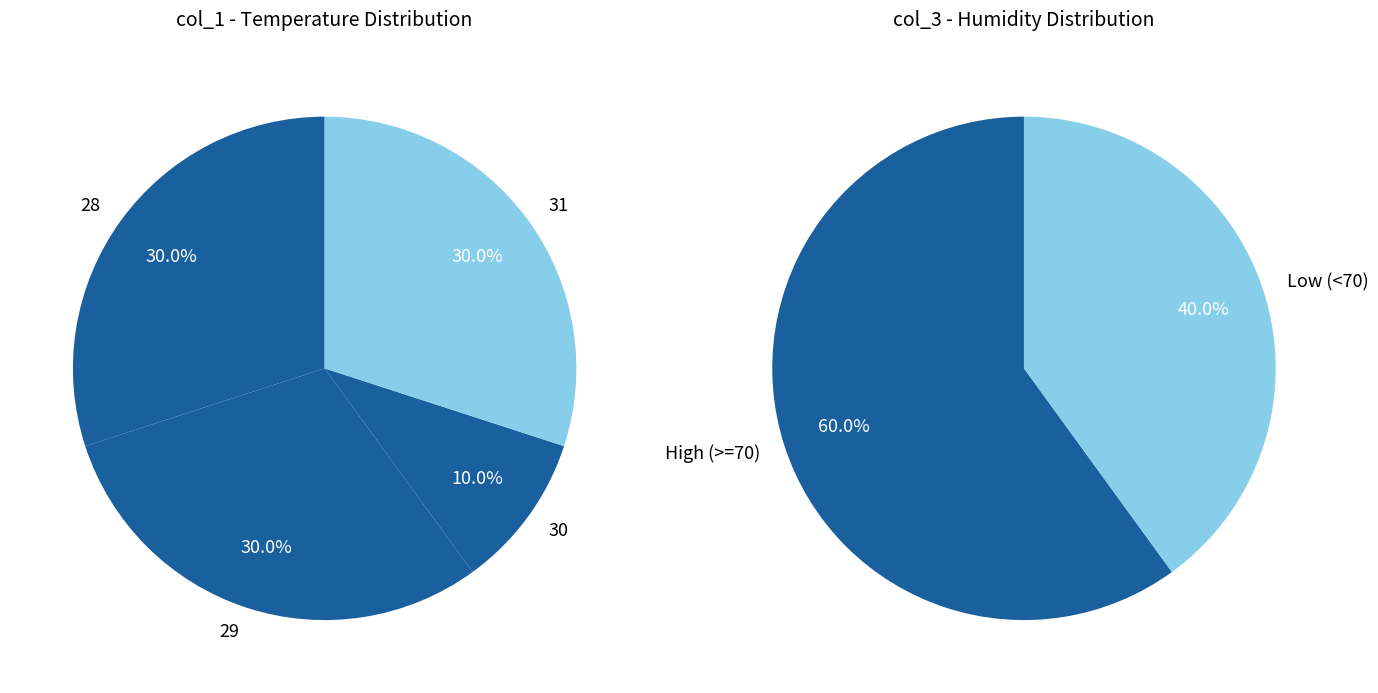

What percentage is the 1 slice, to the nearest percent?

10%